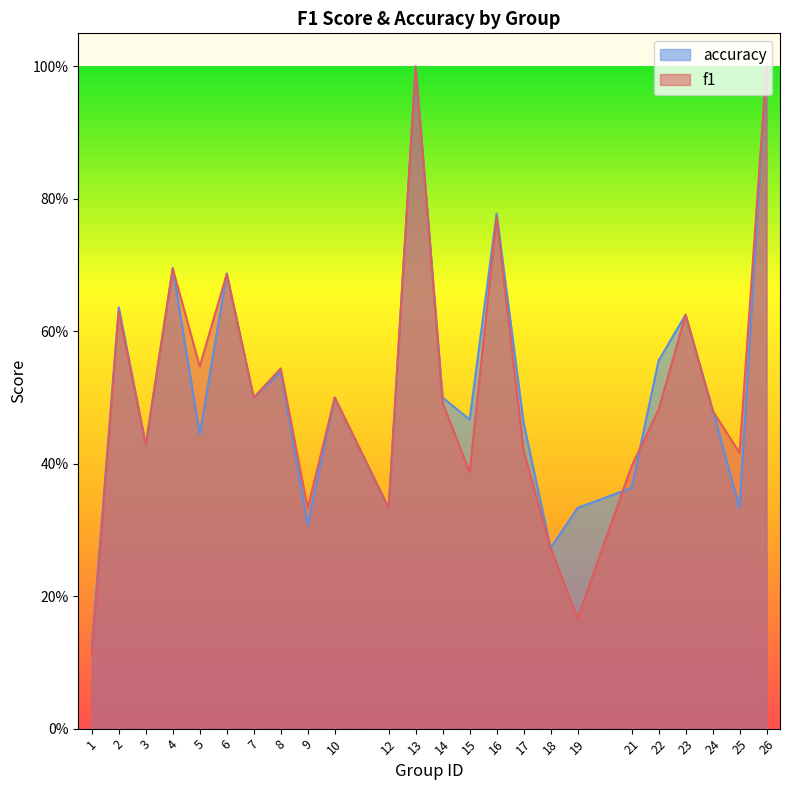

How many interior local peaks does the f1 series have?

8